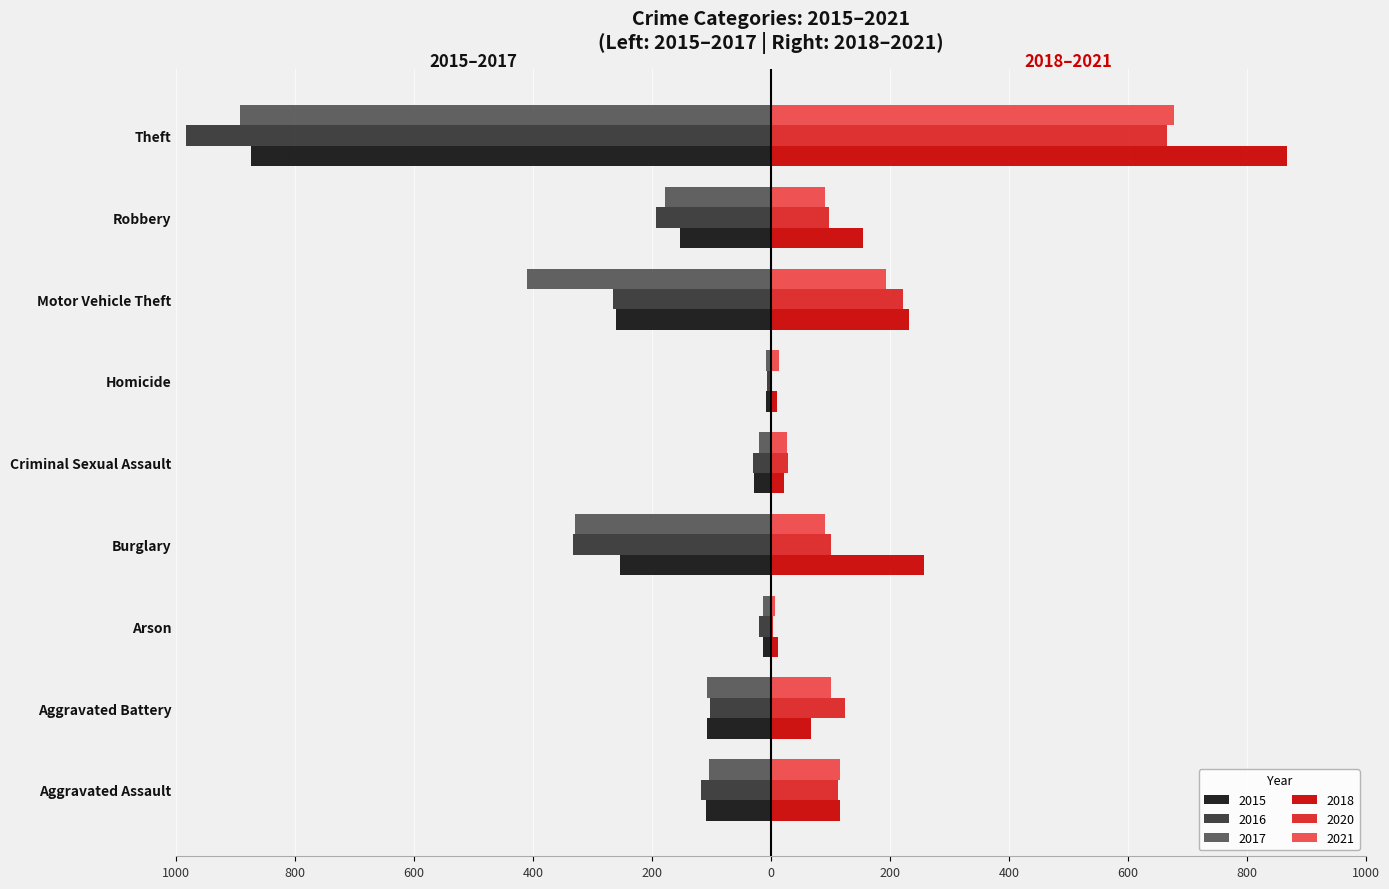

Is the value of 2015 at Aggravated Battery greater than the value of 2017 at Aggravated Battery?

No